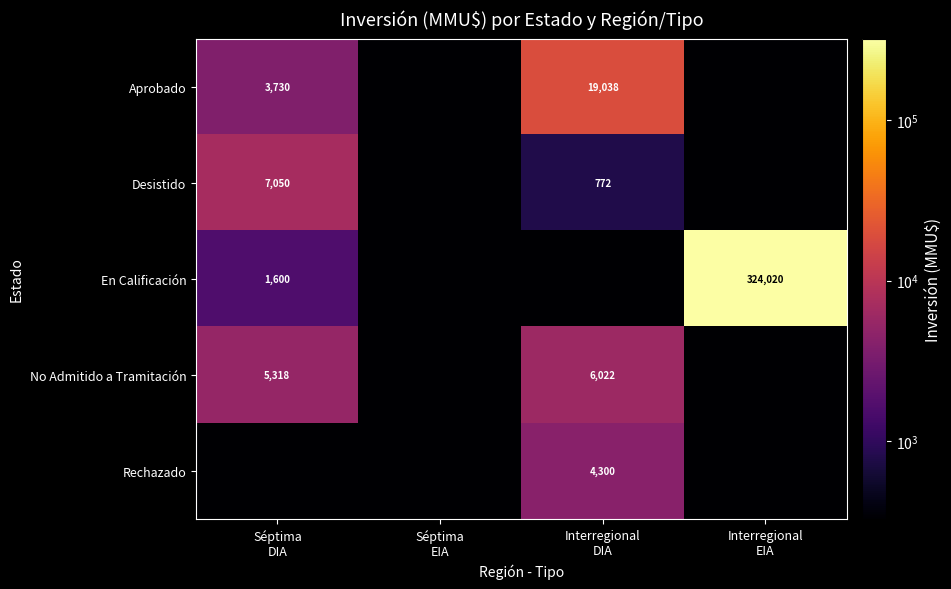

Rank the series by their maximum value, from lowest to highest.

Rechazado, No Admitido a Tramitación, Desistido, Aprobado, En Calificación